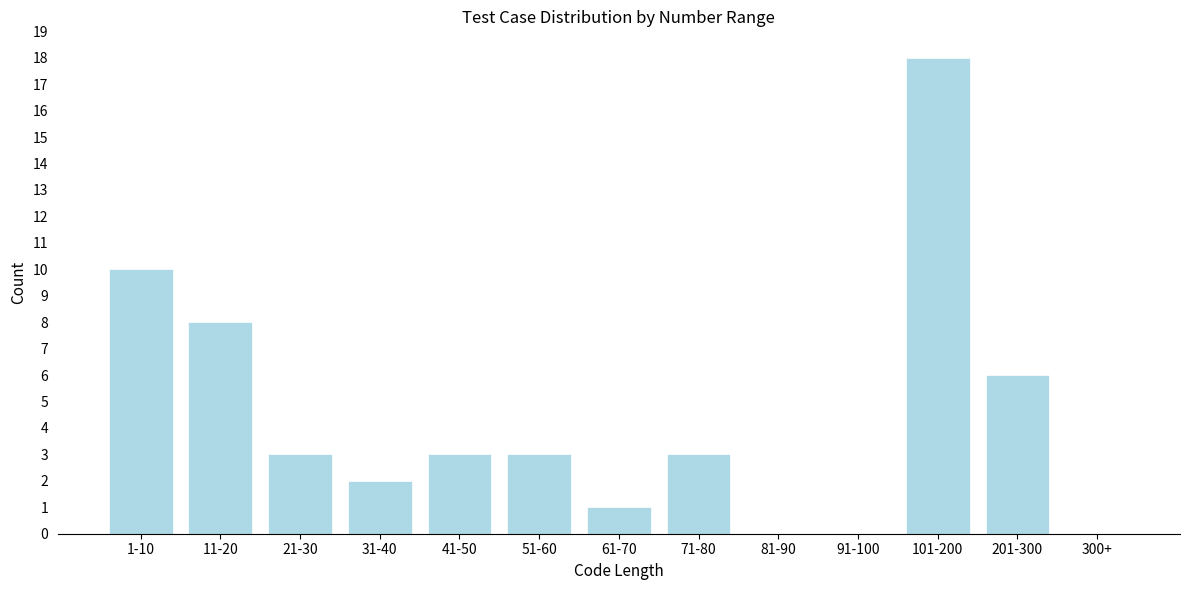

Reading left to right, what are all the values shown in this chart?

1-10=10	11-20=8	21-30=3	31-40=2	41-50=3	51-60=3	61-70=1	71-80=3	81-90=0	91-100=0	101-200=18	201-300=6	300+=0